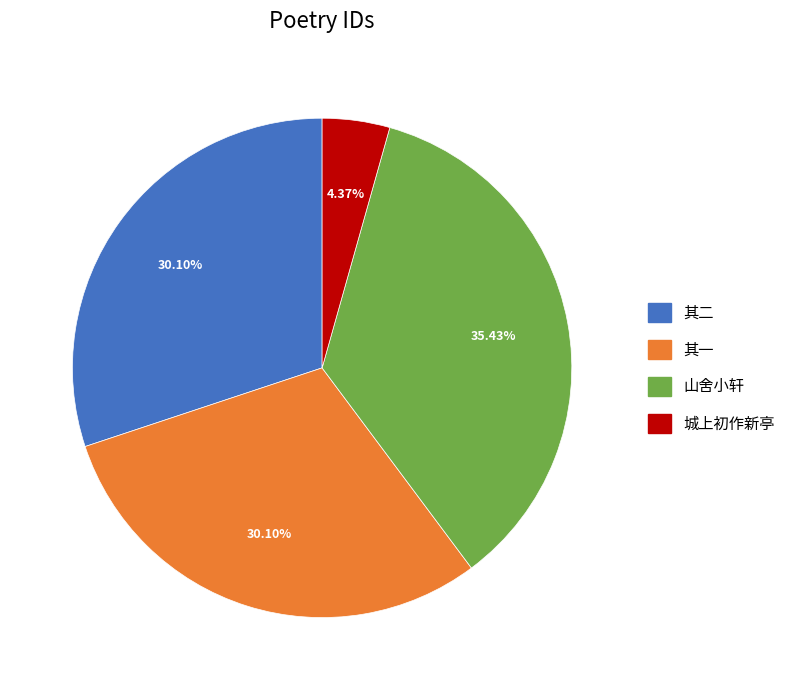

Is there any slice that represents more than half of the pie?

No